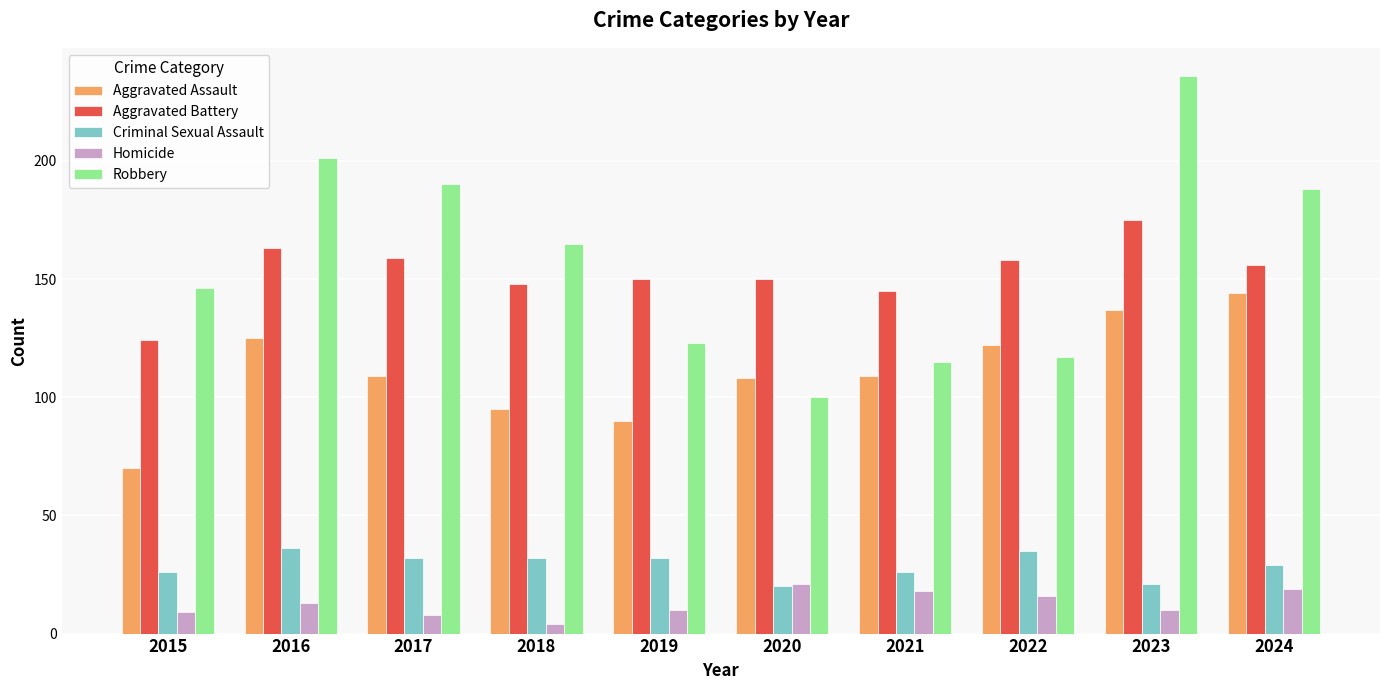

Rank the series at 2024 from highest to lowest value.

Robbery, Aggravated Battery, Aggravated Assault, Criminal Sexual Assault, Homicide